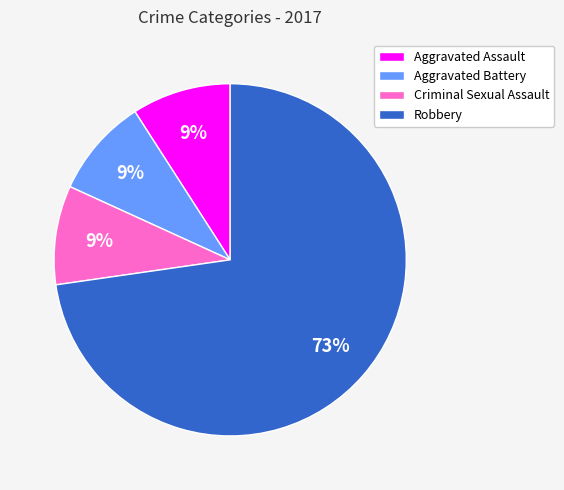

What is the largest slice in the pie chart?

Robbery